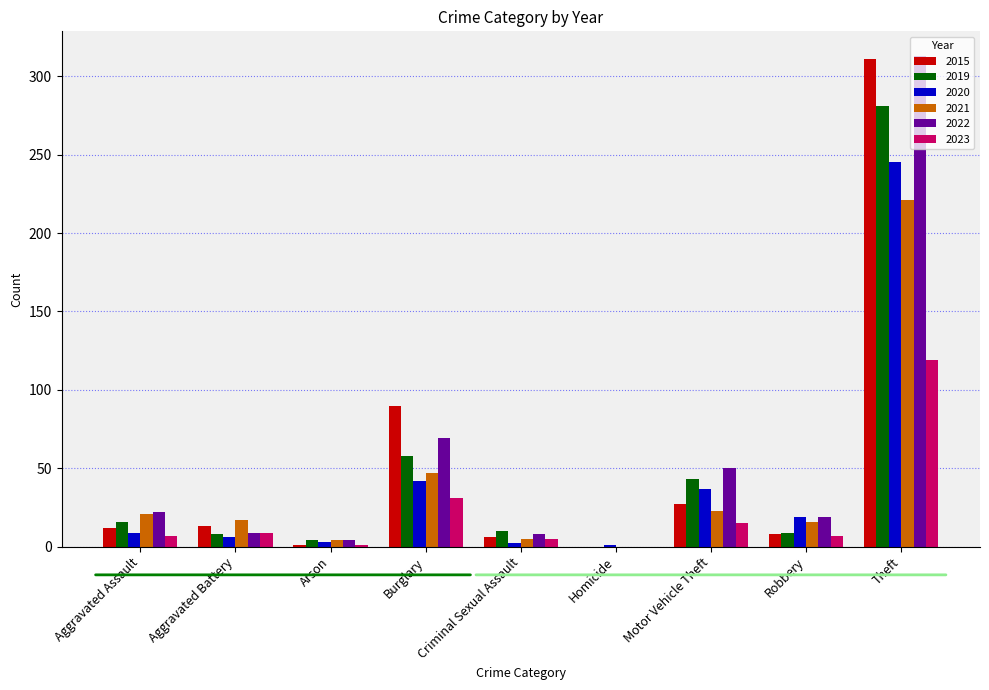

Is the value of 2021 at Aggravated Assault greater than the value of 2015 at Homicide?

Yes